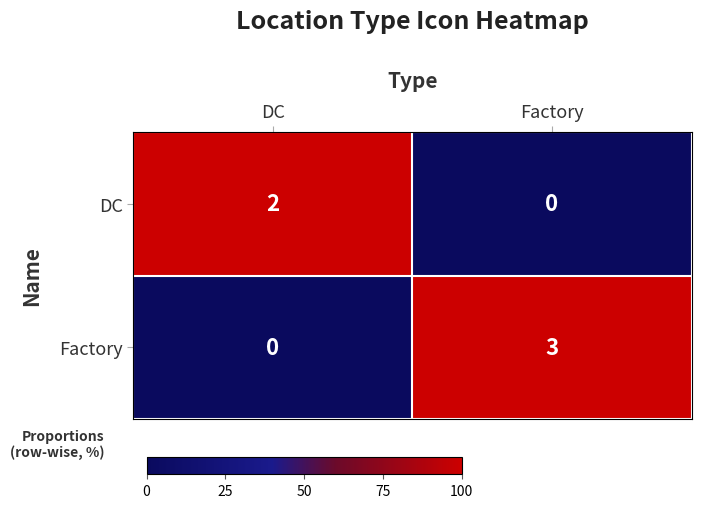

List the series in order of their peak value, lowest first.

DC, Factory